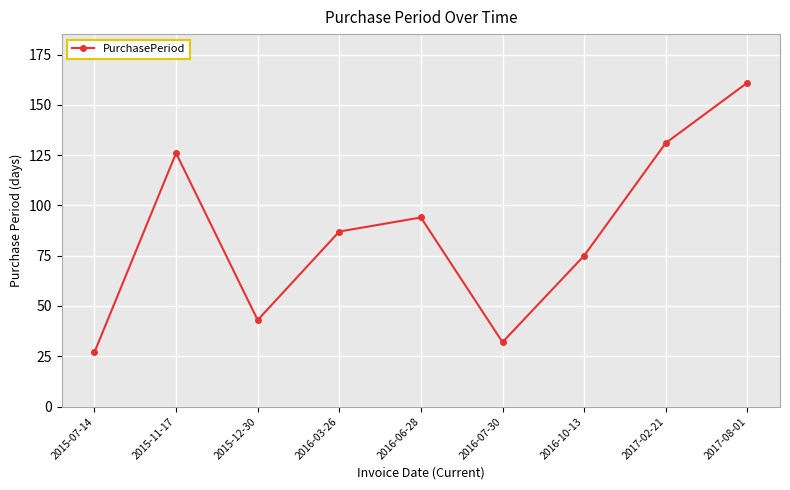

How many interior local valleys (lower than both neighbors) does the data have?

2